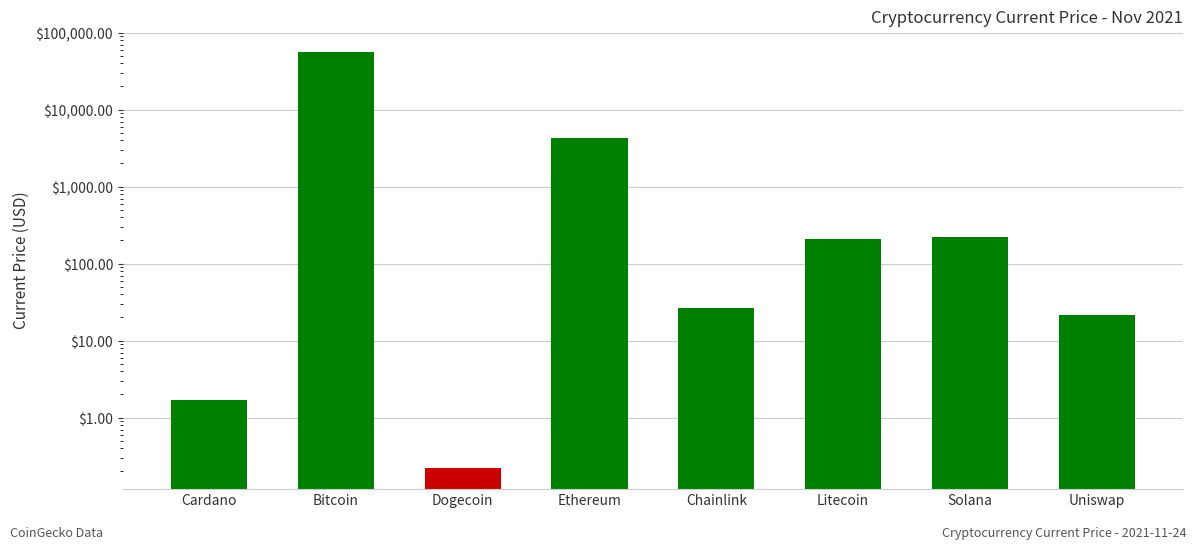

What is the maximum value shown in the chart?

56597.0